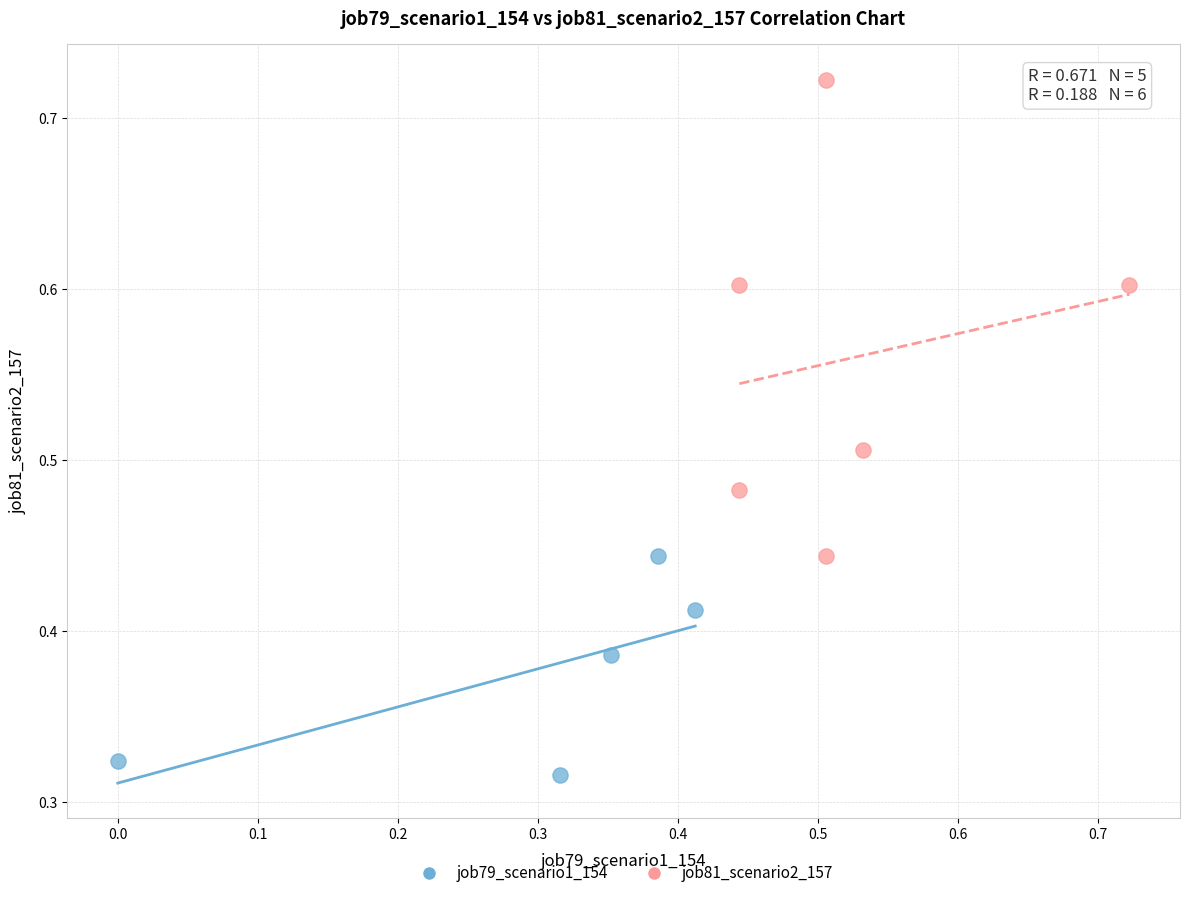

Which series reaches the maximum Y coordinate?

job81_scenario2_157